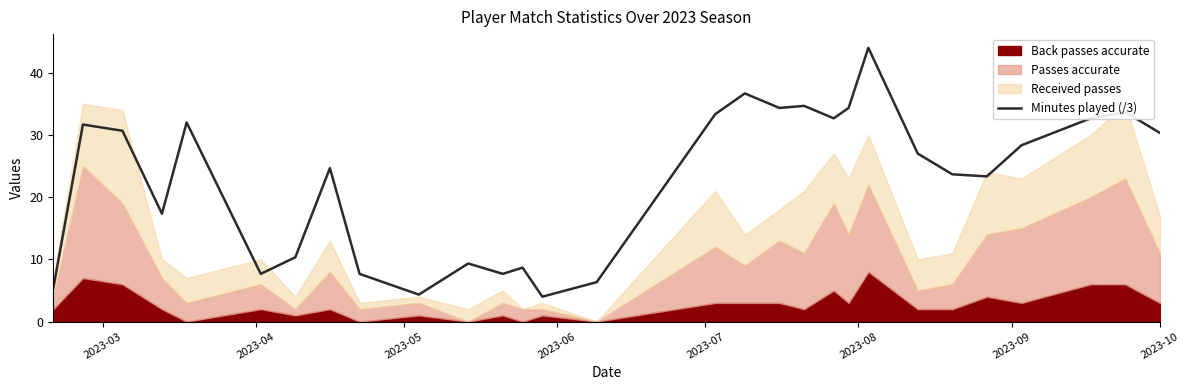

What is the highest value of the Minutes played (/3) series?

44.0